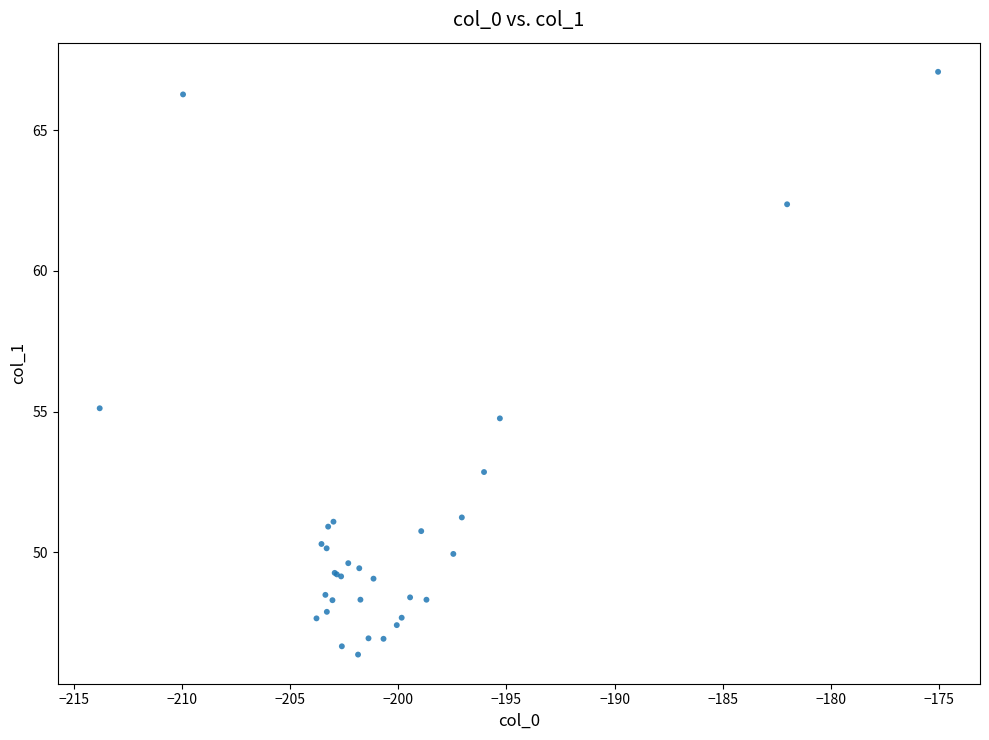

What Y value in the scatter plot is closest to 56?

55.1